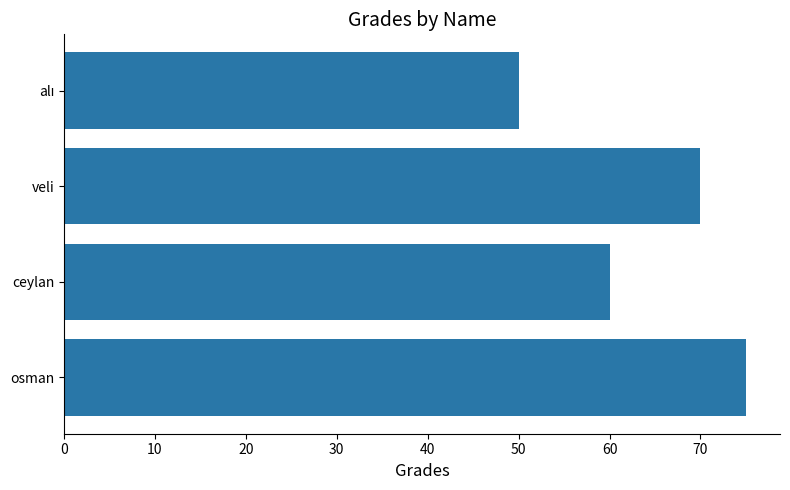

What is the change in value from veli to osman?

+5